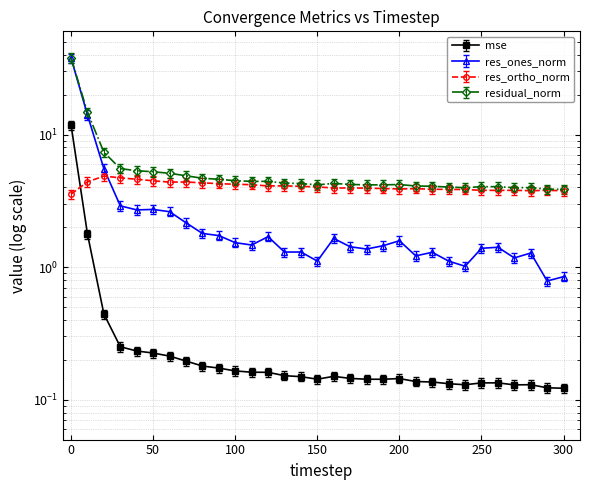

What is the approximate value of mse at 10?

1.9